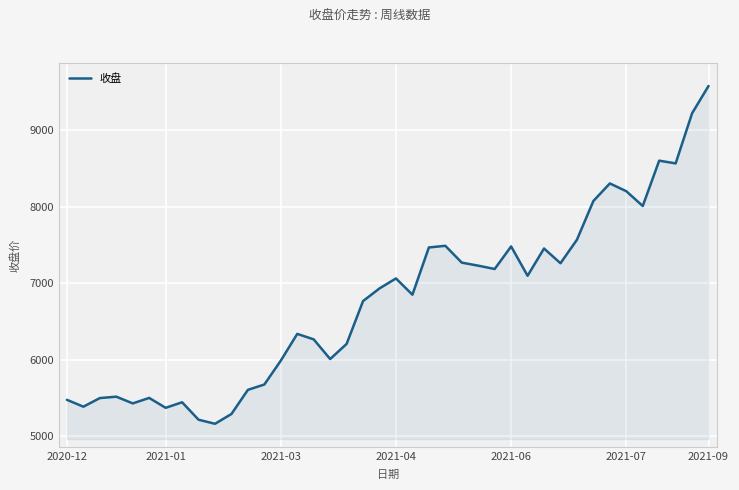

What is the minimum value shown in the chart?

5163.6